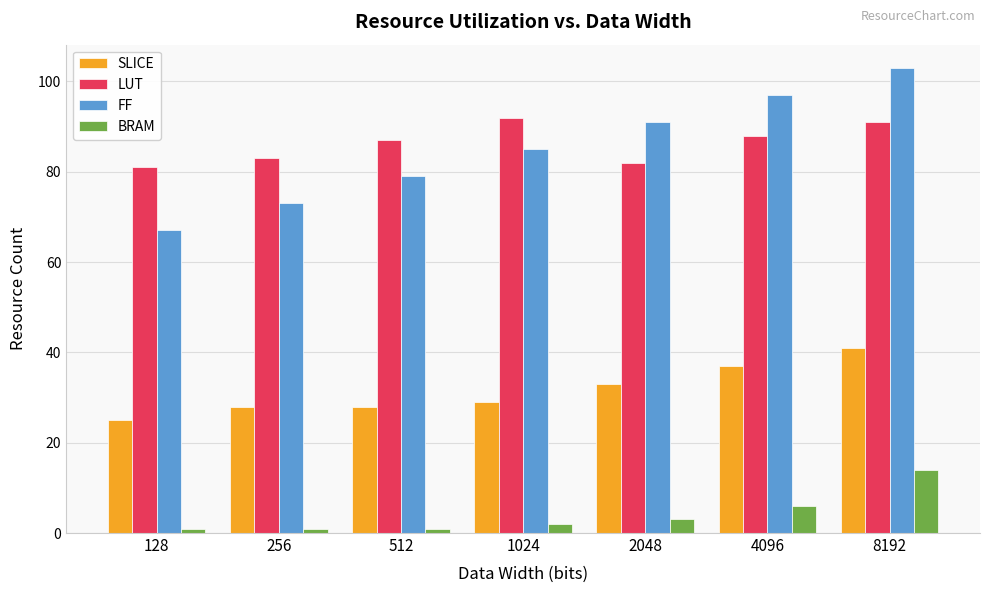

Reading right to left, transcribe all the data shown in this chart.

SLICE: 8192=41	4096=37	2048=33	1024=29	512=28	256=28	128=25
LUT: 8192=91	4096=88	2048=82	1024=92	512=87	256=83	128=81
FF: 8192=103	4096=97	2048=91	1024=85	512=79	256=73	128=67
BRAM: 8192=14	4096=6	2048=3	1024=2	512=1	256=1	128=1